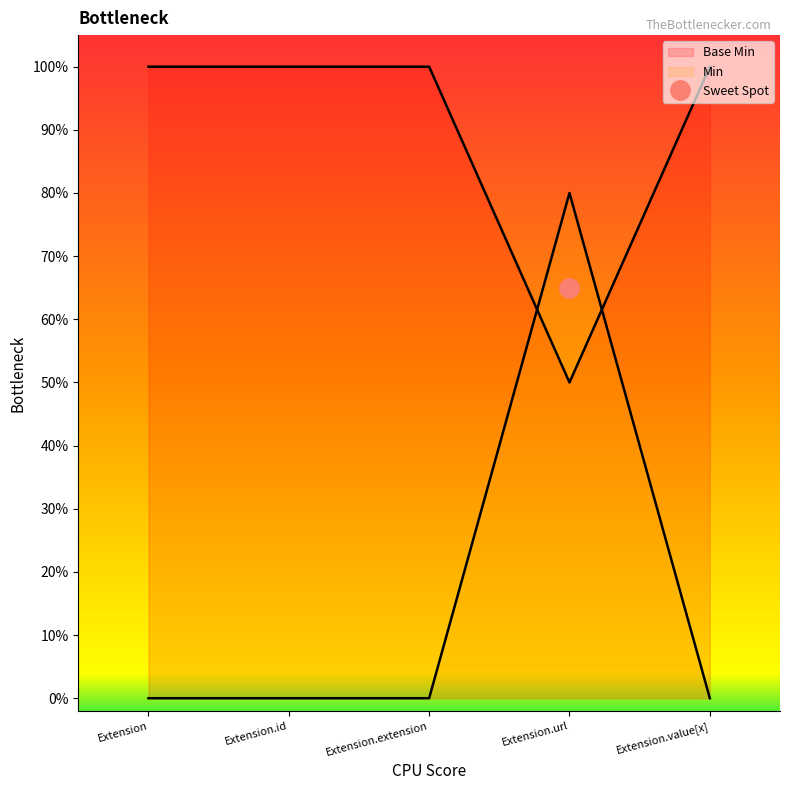

What is the minimum value shown in the chart?

0.5